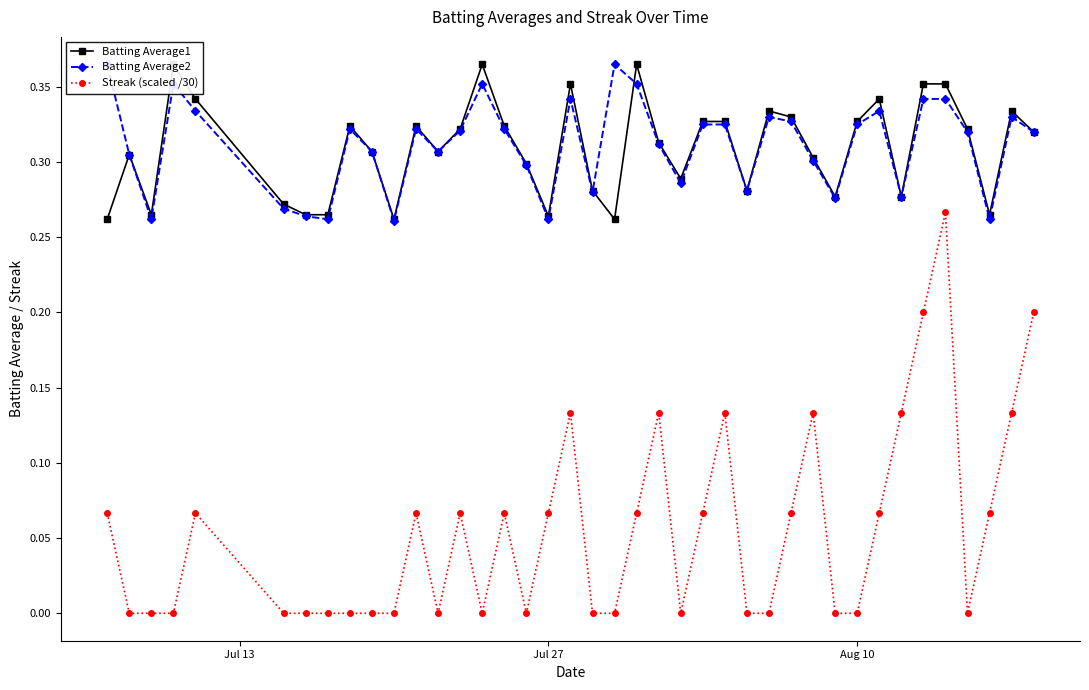

In Batting Average1, how many points are lower than both neighbors (excluding endpoints)?

10